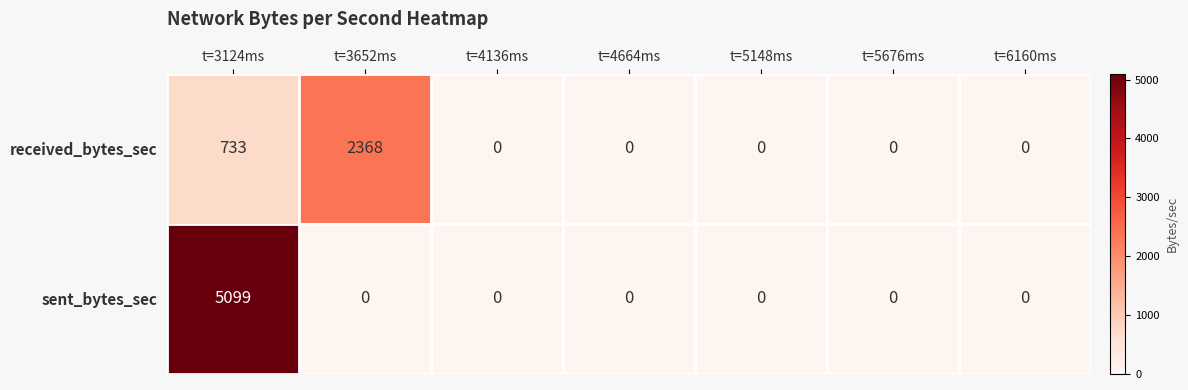

Which series has the largest total across all categories?

sent_bytes_sec